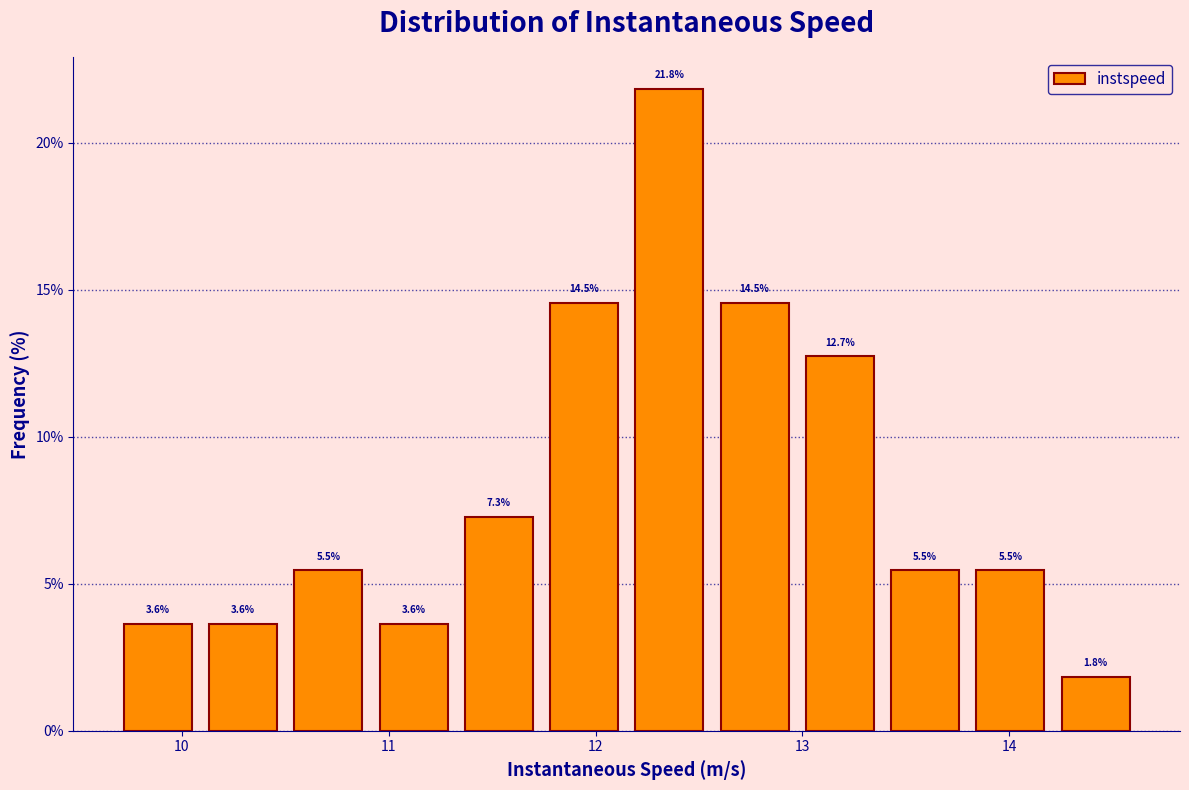

Over which range of the x-axis is the bar tallest?

12.2 to 12.6